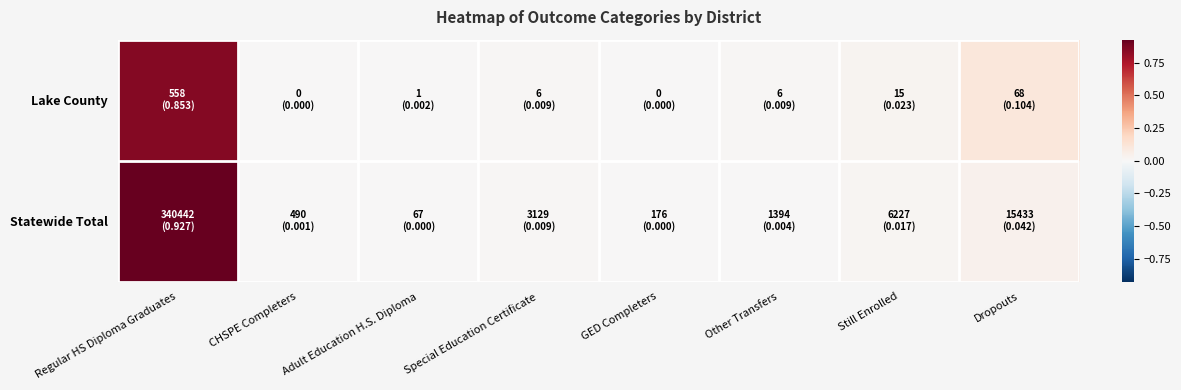

Reading left to right, what are all the values shown in this chart?

Lake County: Regular HS Diploma Graduates=0.9	CHSPE Completers=0.0	Adult Education H.S. Diploma=0.0	Special Education Certificate=0.0	GED Completers=0.0	Other Transfers=0.0	Still Enrolled=0.0	Dropouts=0.1
Statewide Total: Regular HS Diploma Graduates=0.9	CHSPE Completers=0.0	Adult Education H.S. Diploma=0.0	Special Education Certificate=0.0	GED Completers=0.0	Other Transfers=0.0	Still Enrolled=0.0	Dropouts=0.0